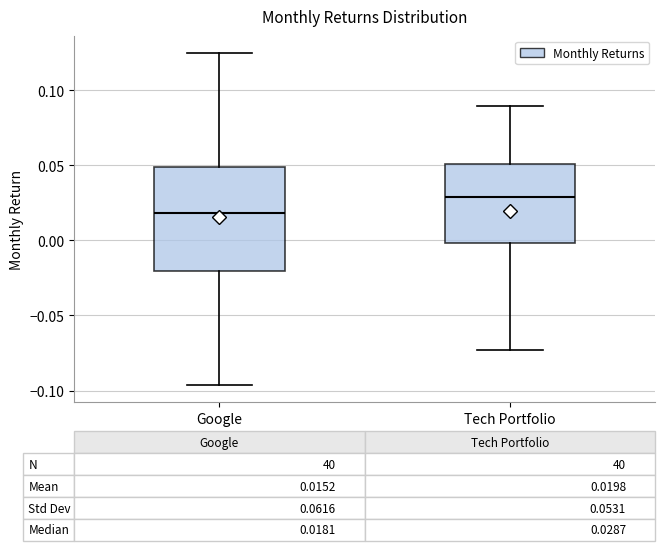

Which box's median line is the lowest?

Google